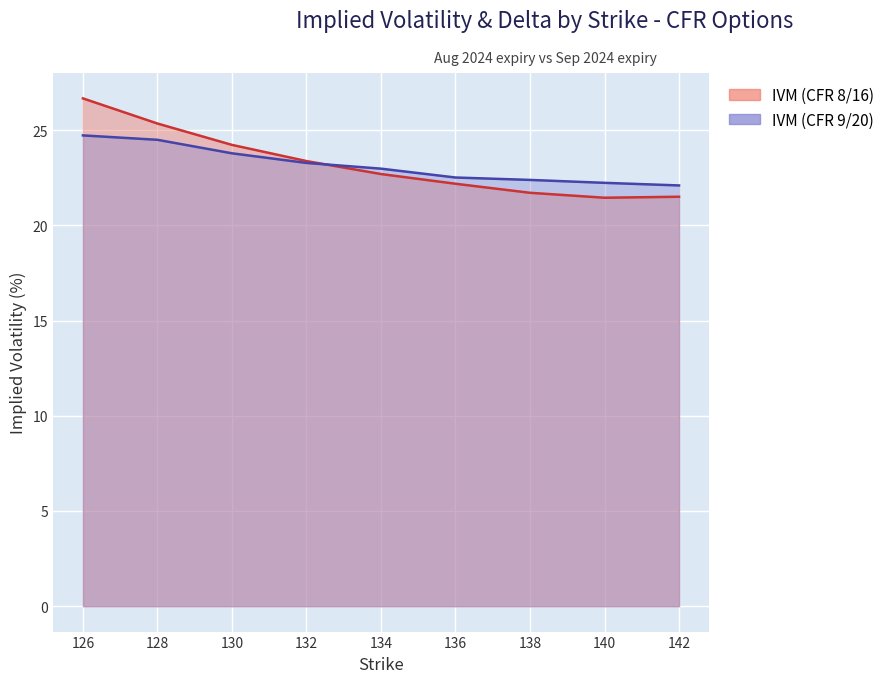

At which category is the sum across all series the highest?

126